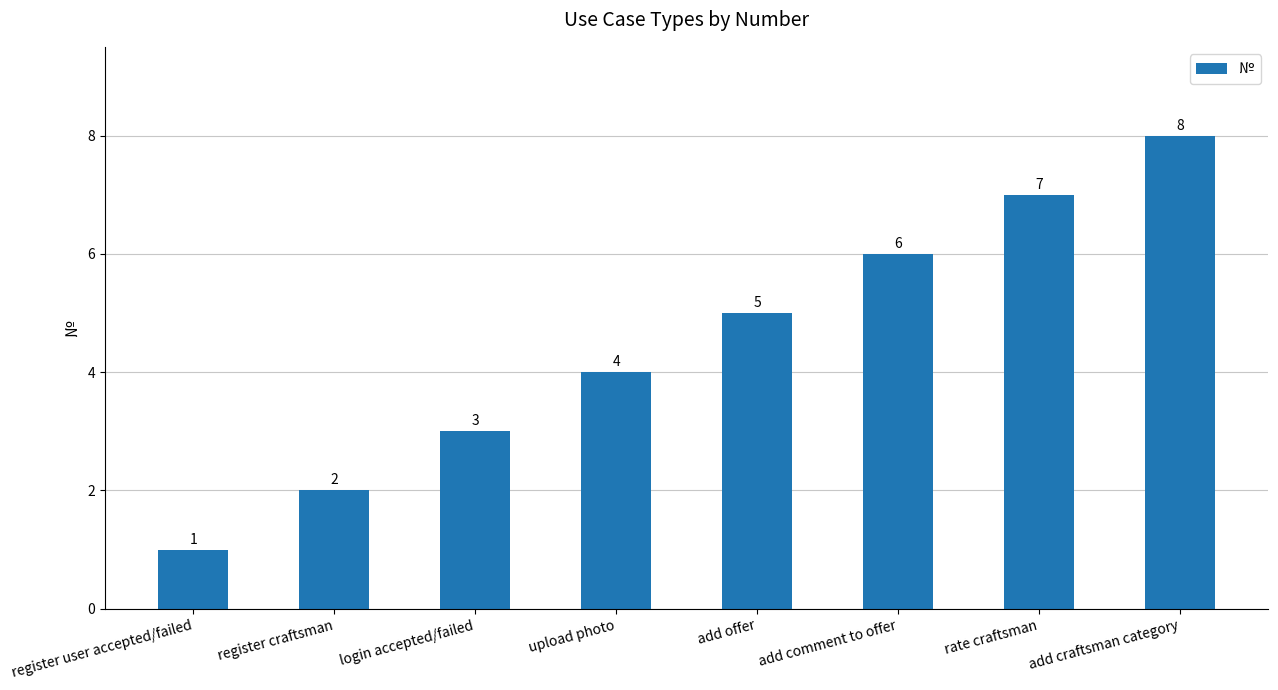

At which category does the chart reach its peak across all series?

add craftsman category